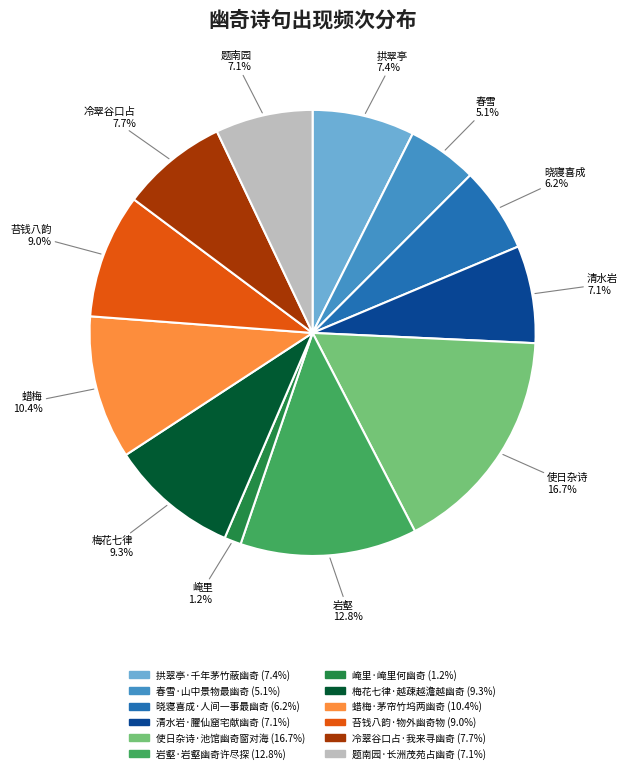

Count the number of slices in the pie.

12